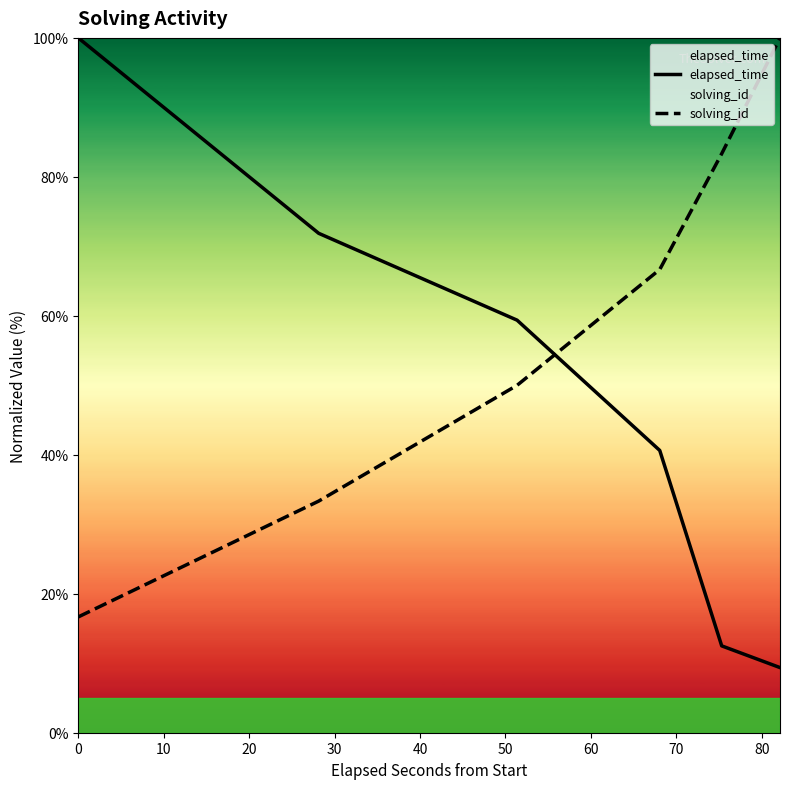

True or false: solving_id and elapsed_time cross at least once.

True